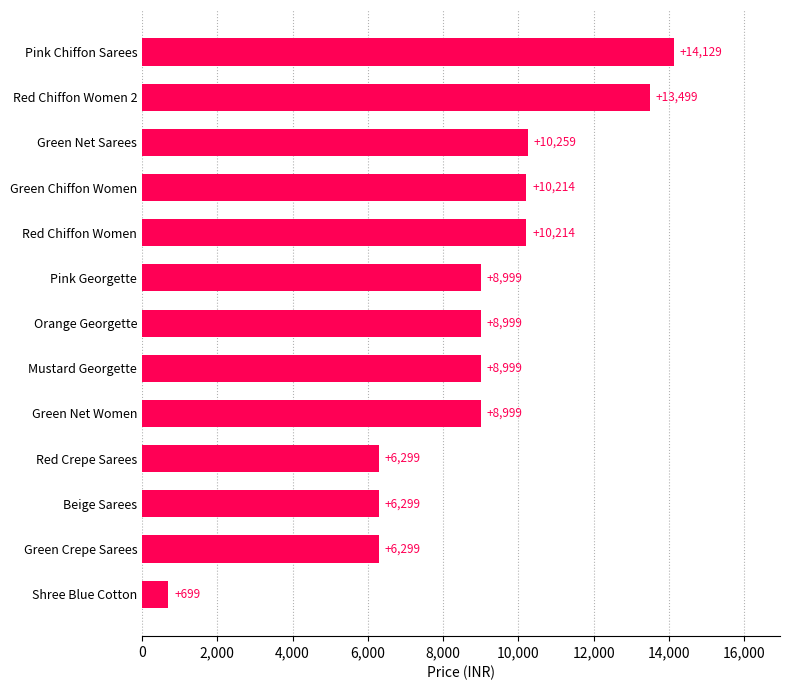

What is the change in value from Shree Blue Cotton to Red Chiffon Women?

+9515